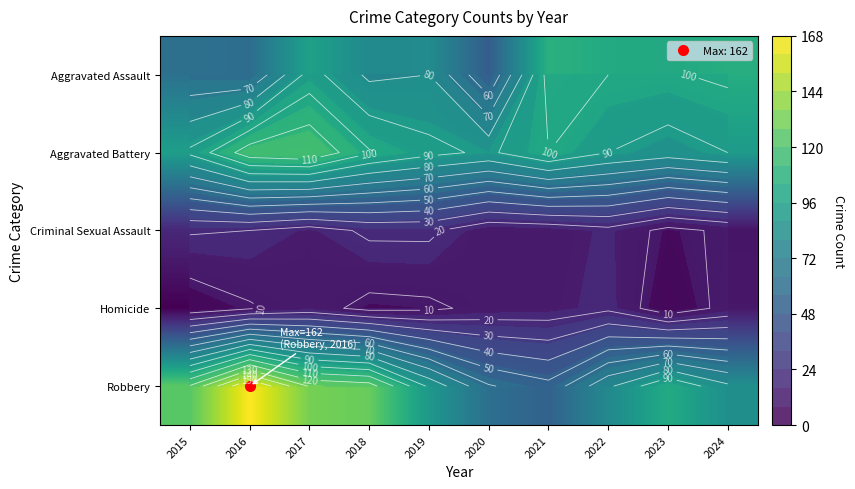

At how many categories does at least one series exceed 99?

8